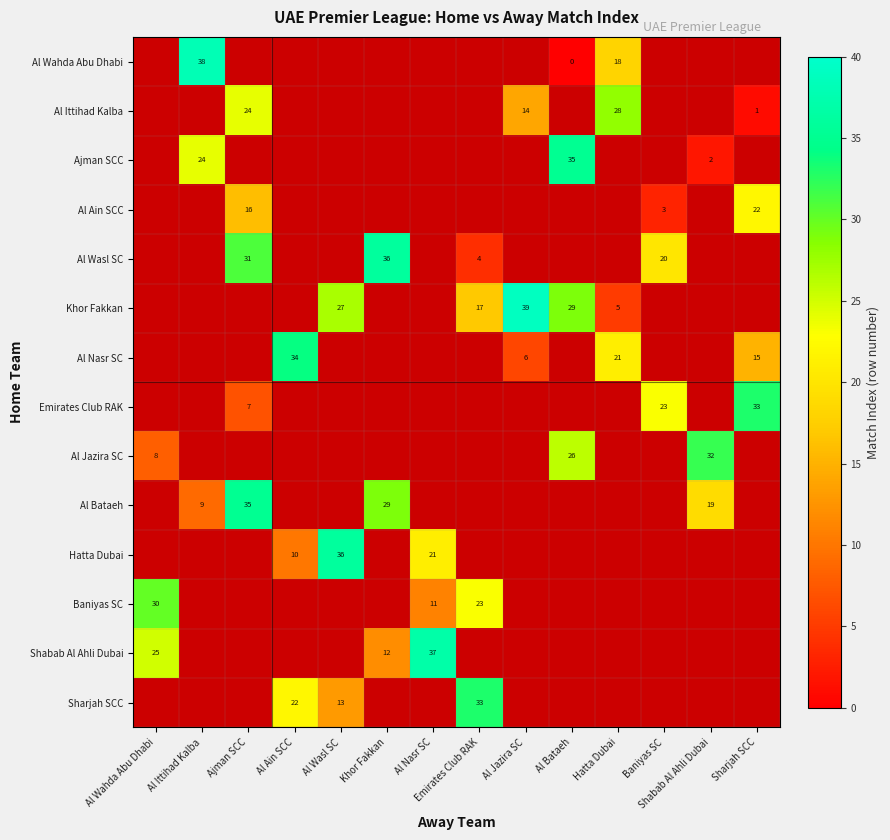

How many Al Nasr SC values are between 34 and 35?

1